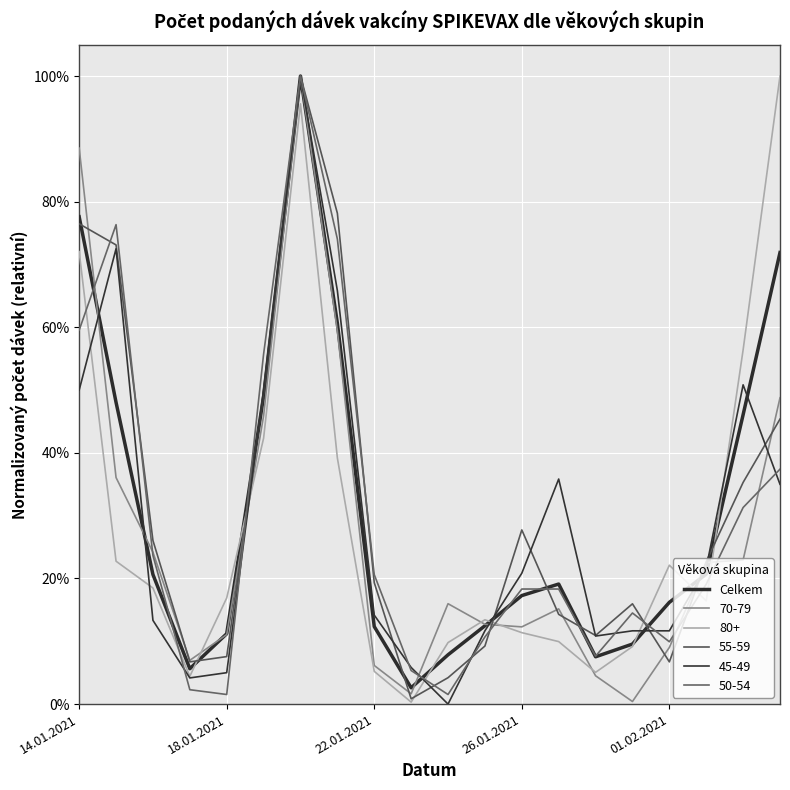

Does the chart display data point markers on the line(s)?

No